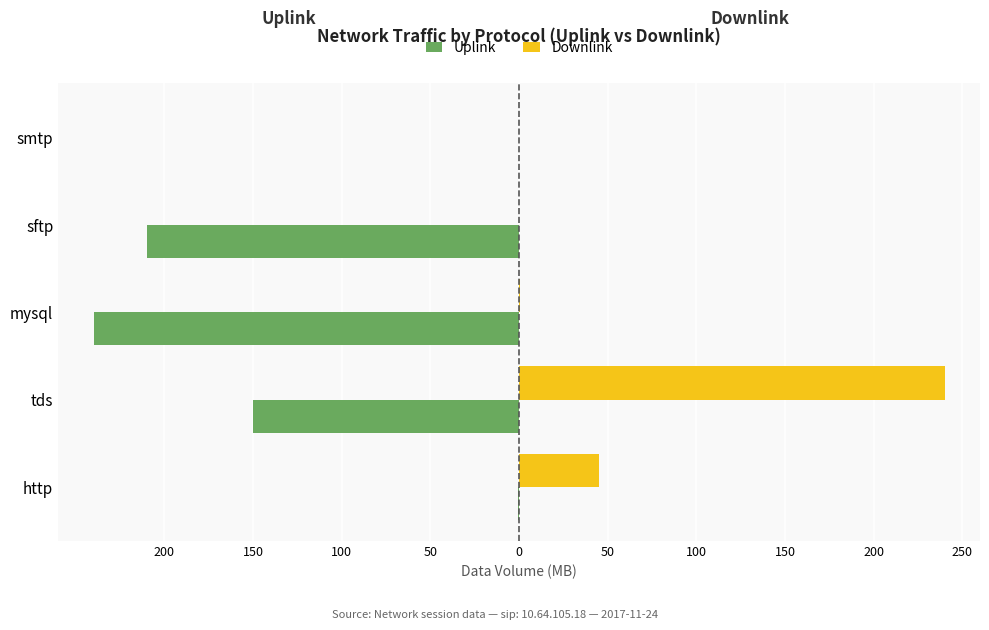

What are all the series names shown in the legend?

Uplink, Downlink